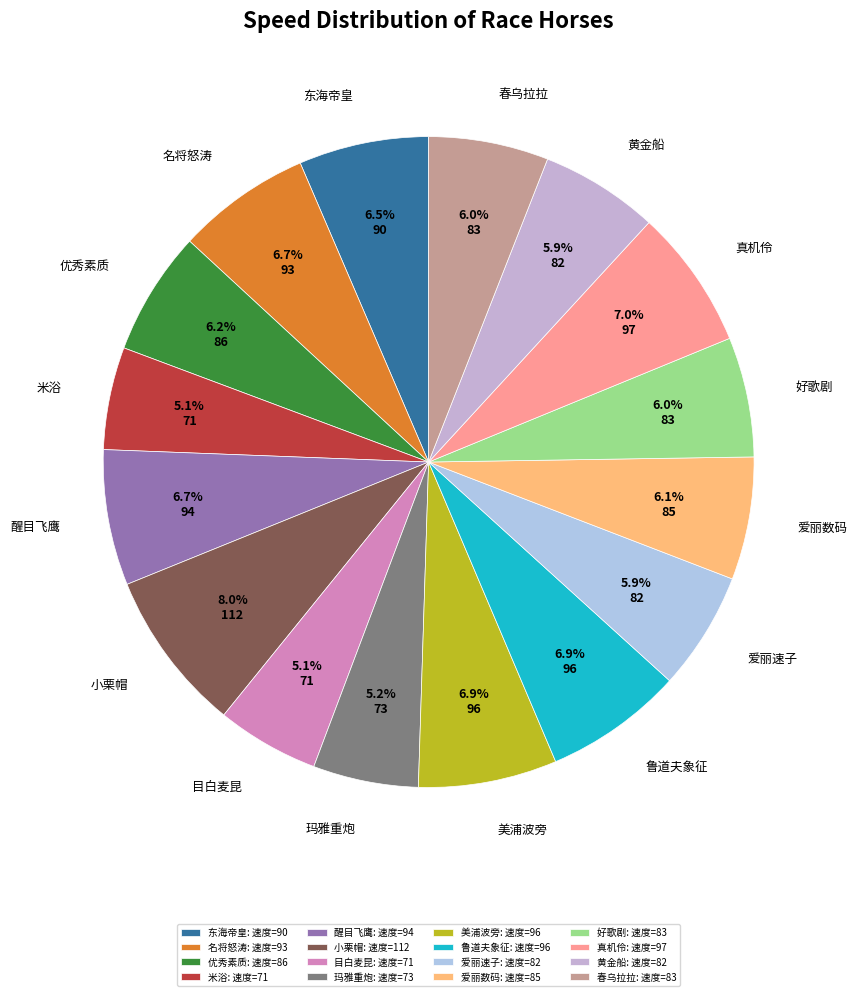

Is there any slice that represents more than half of the pie?

No